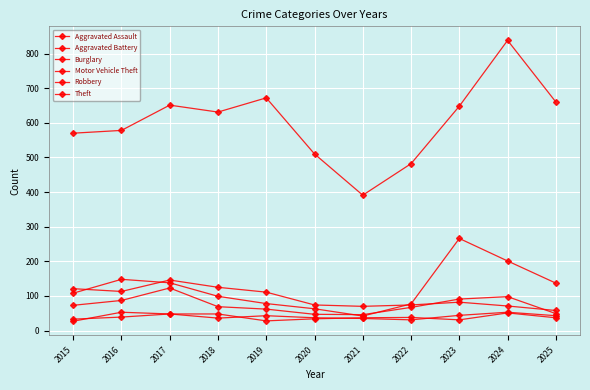

The Motor Vehicle Theft series shows 34 at 2018. True or false?

False